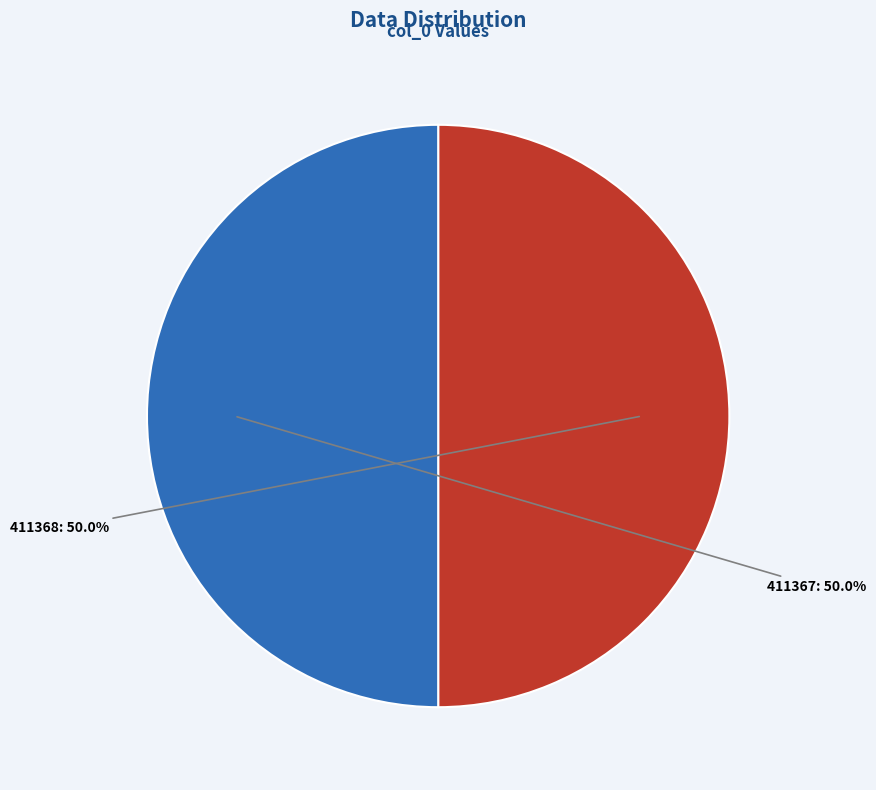

Count the number of slices in the pie.

2